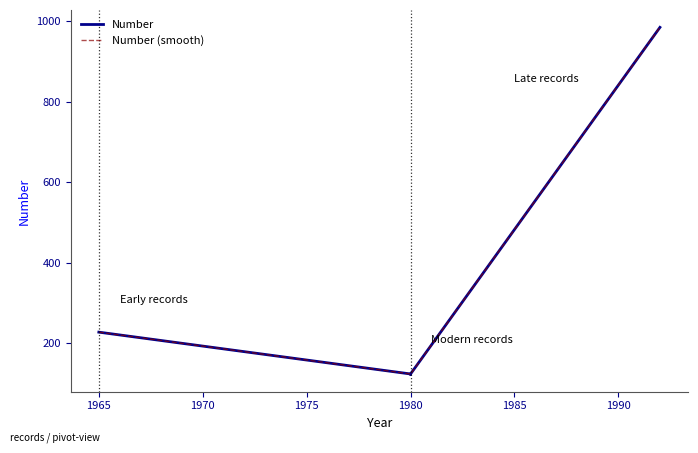

What is the average value of the Number (smooth) series?

284